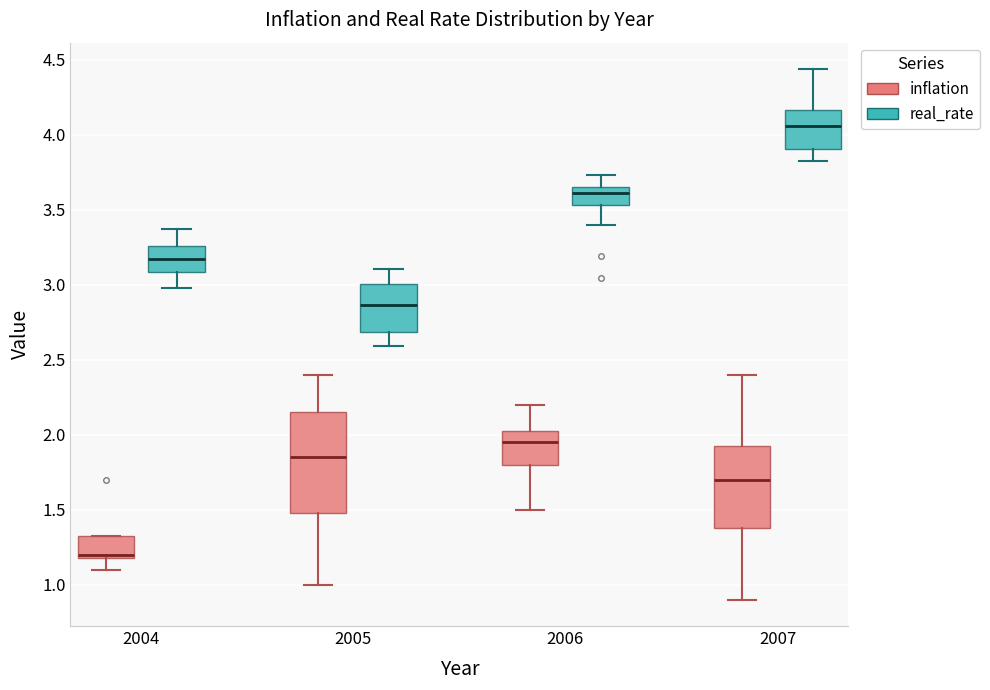

Which box's median line is the lowest?

2004 (inflation)